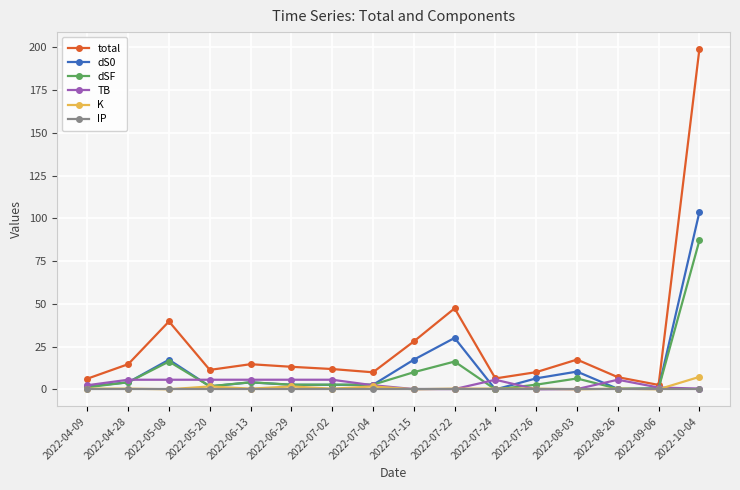

What is the average value of the K series?

1.1